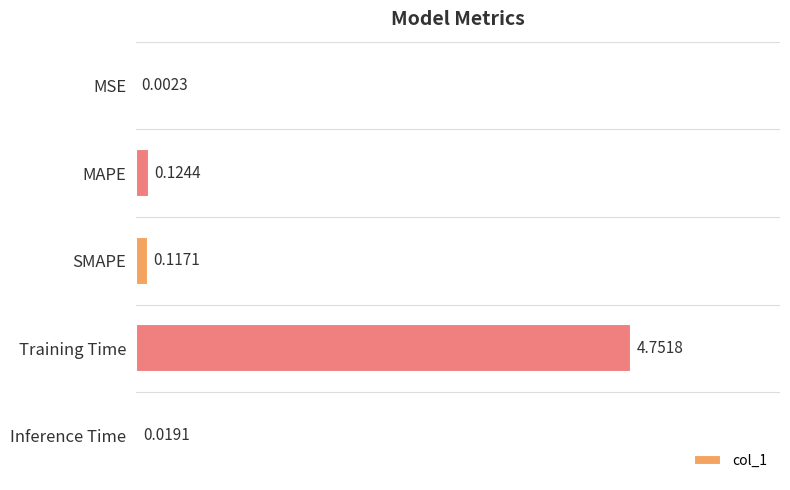

At which category does the chart reach its peak across all series?

Training Time